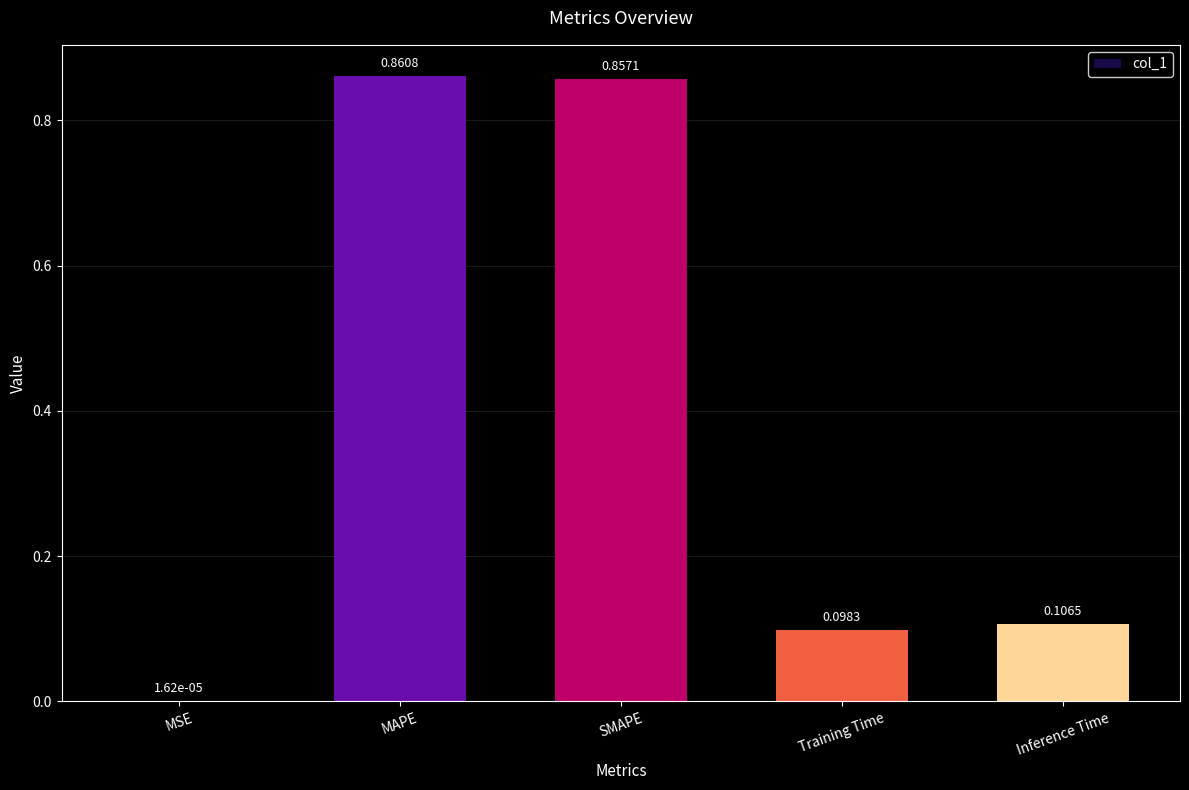

What is the change in value from MSE to Training Time?

+0.1